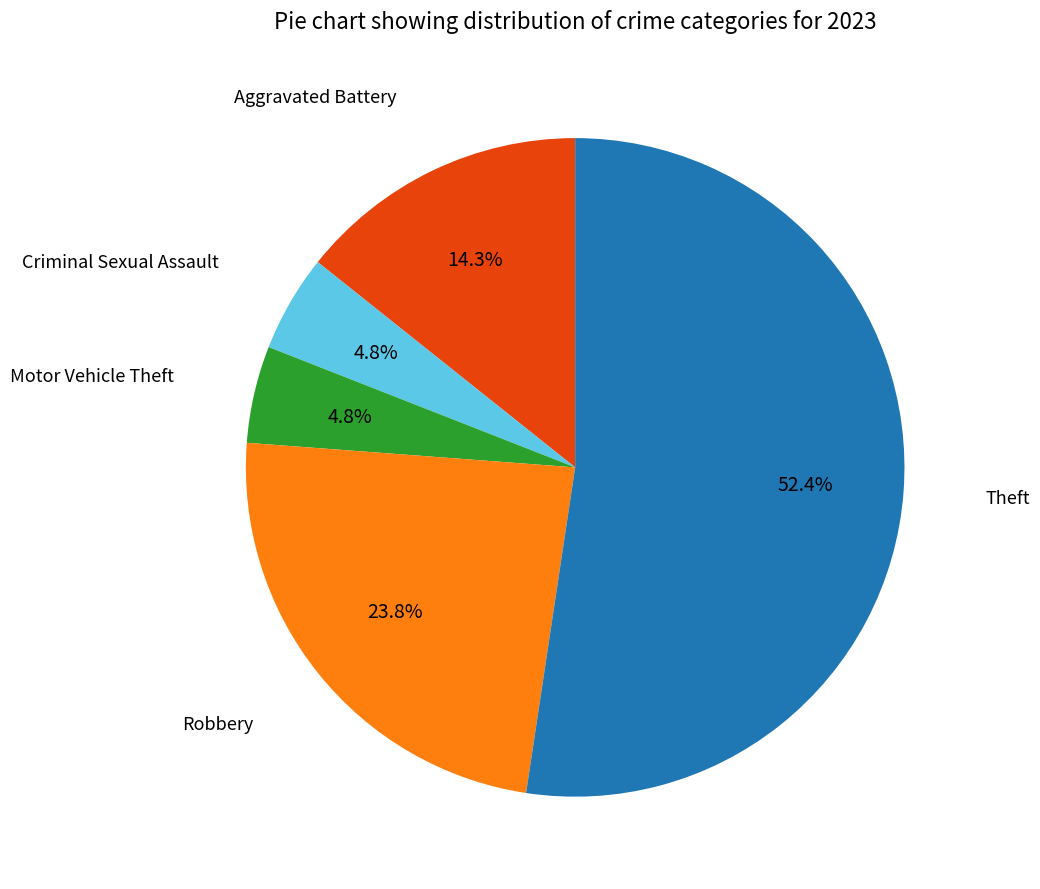

Does any single category account for the majority?

Yes